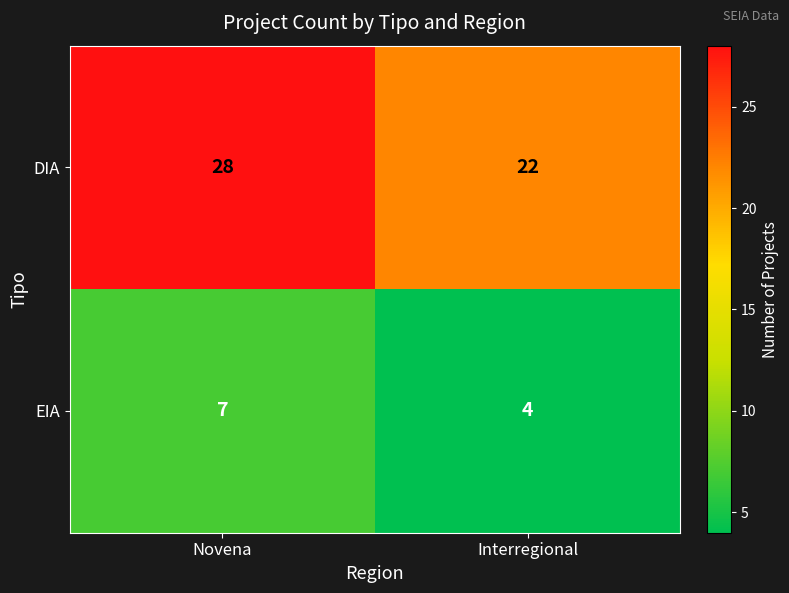

The EIA series shows 7 at Interregional. True or false?

False